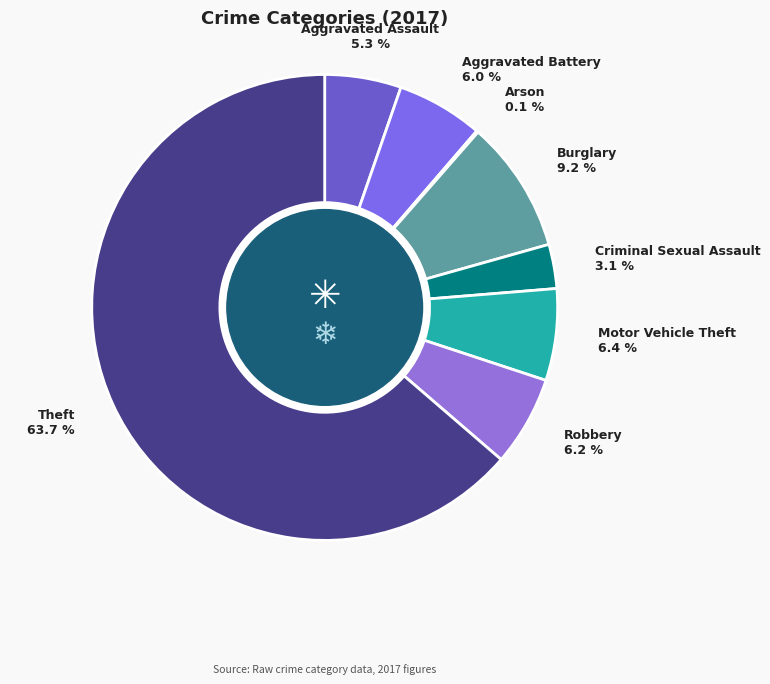

Which category accounts for the majority?

Theft